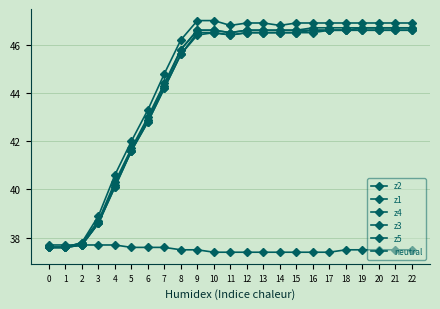

How many distinct data groups are displayed?

6